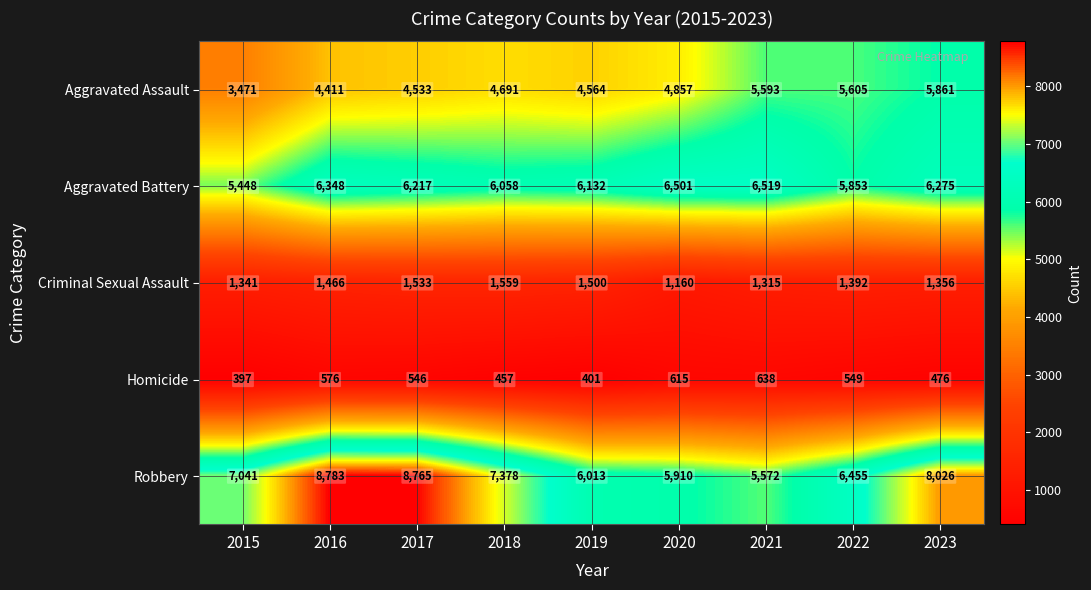

What is the difference between the highest and lowest values at 2018?

6921